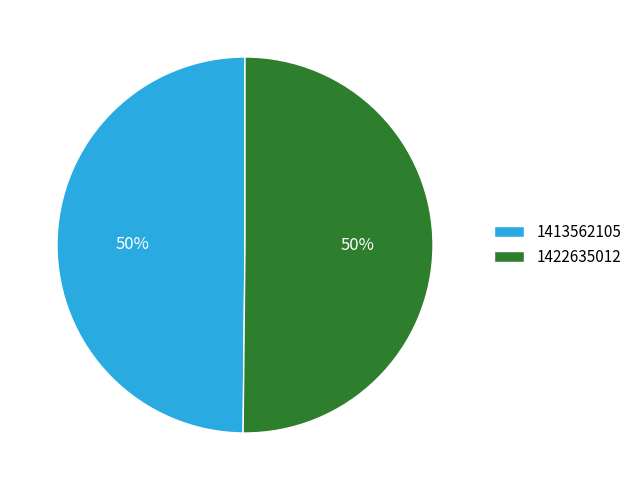

The 1413562105 slice represents 62% of the pie. True or false?

False